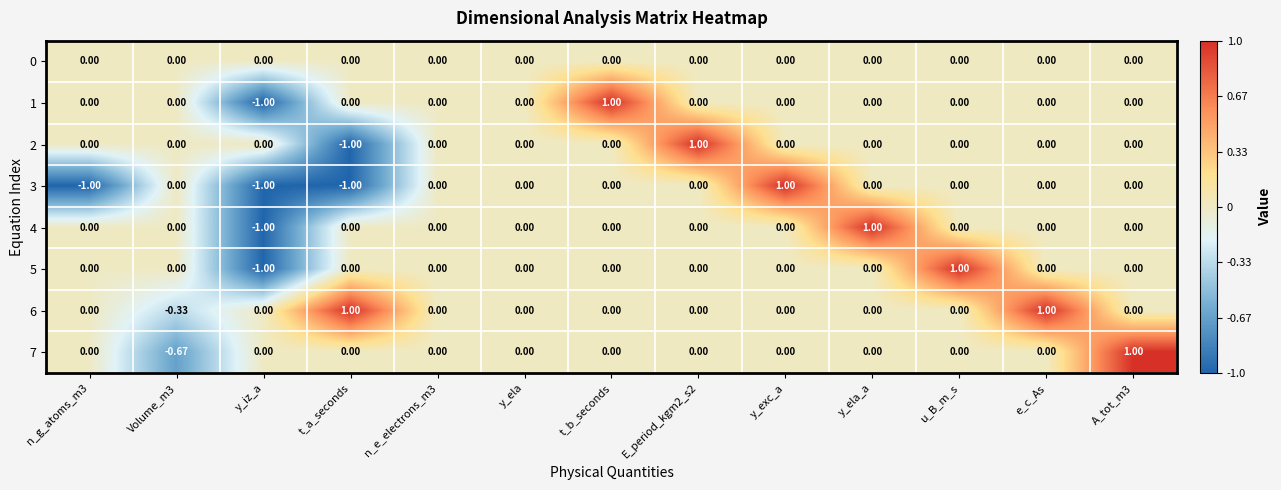

At which label does 1 reach its minimum?

y_iz_a